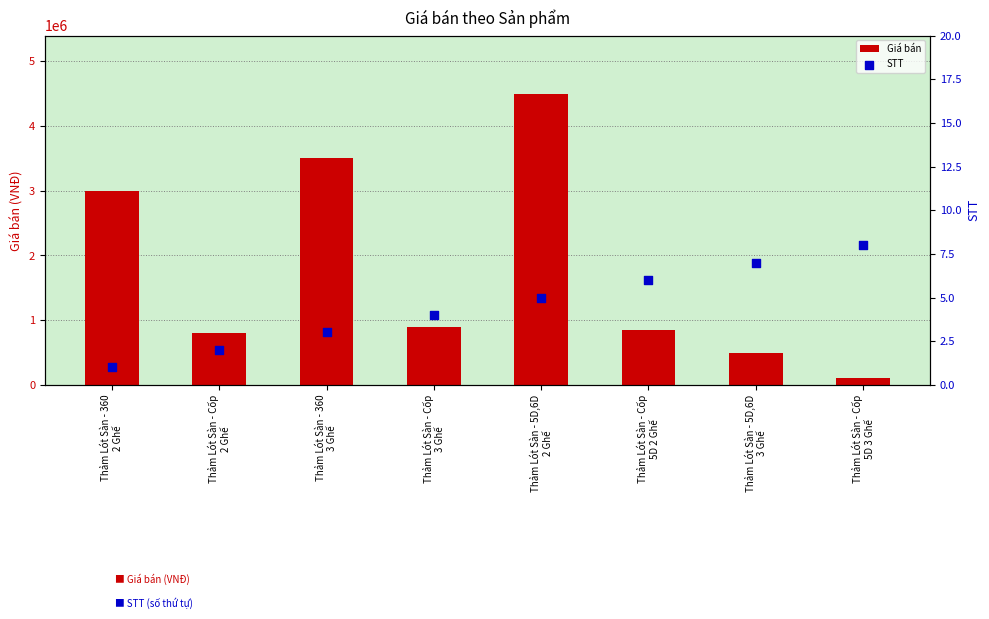

At how many categories does at least one series exceed 1763863?

3